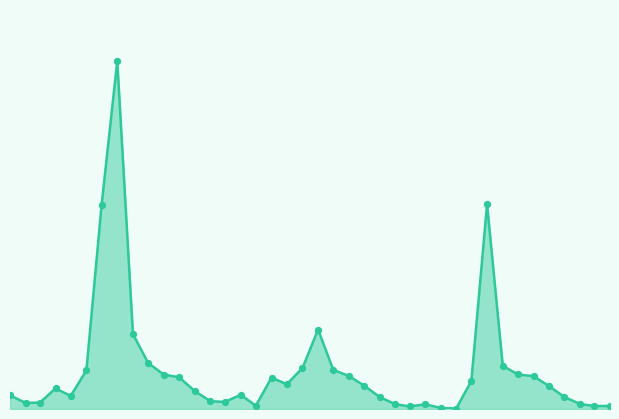

Which series contains the lowest Y value?

pcr_line